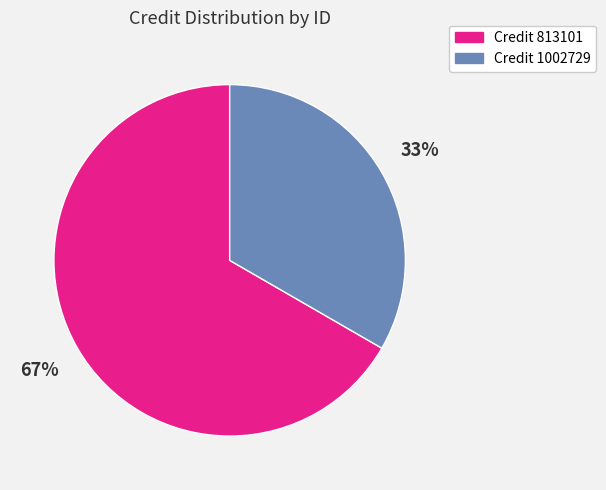

To the nearest percent, what is the combined percentage of Credit 1002729 and Credit 813101?

100%